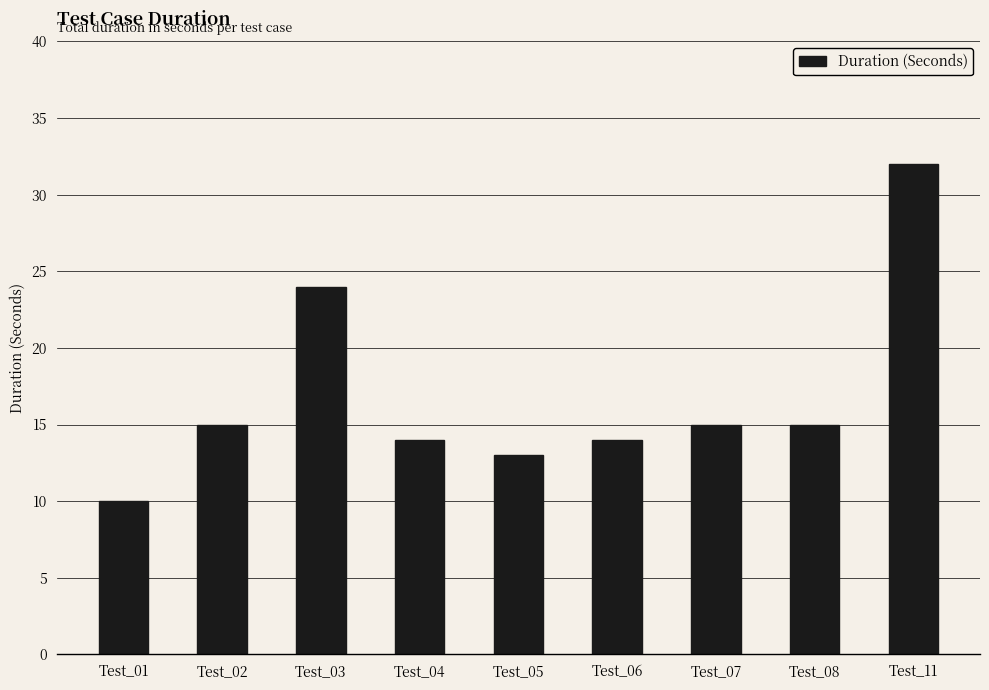

What value does the data have at Test_01?

10